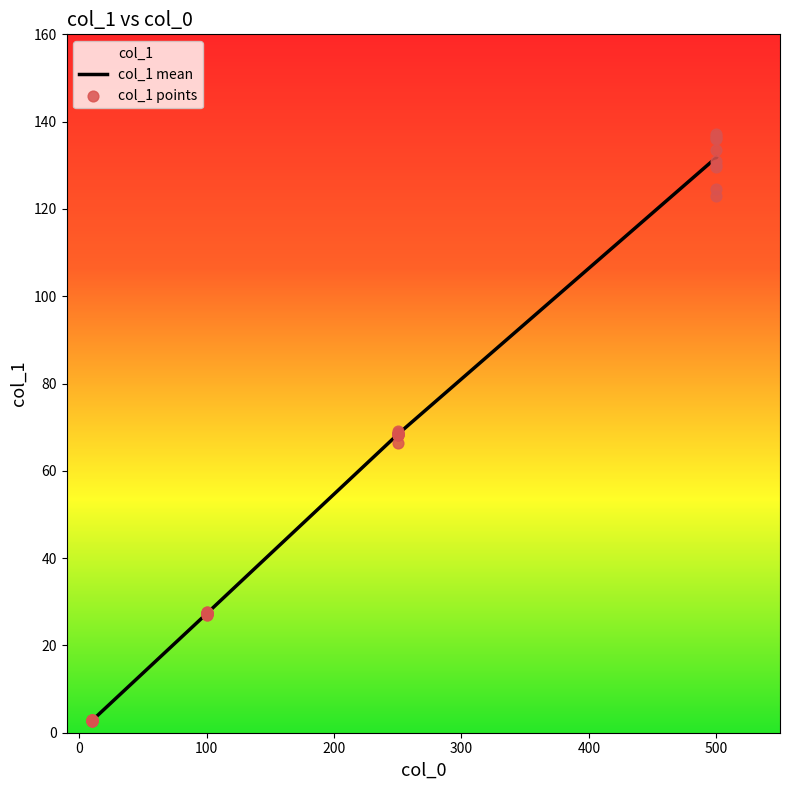

True or false: col_1 mean has a value of 27.3 at 100.

True